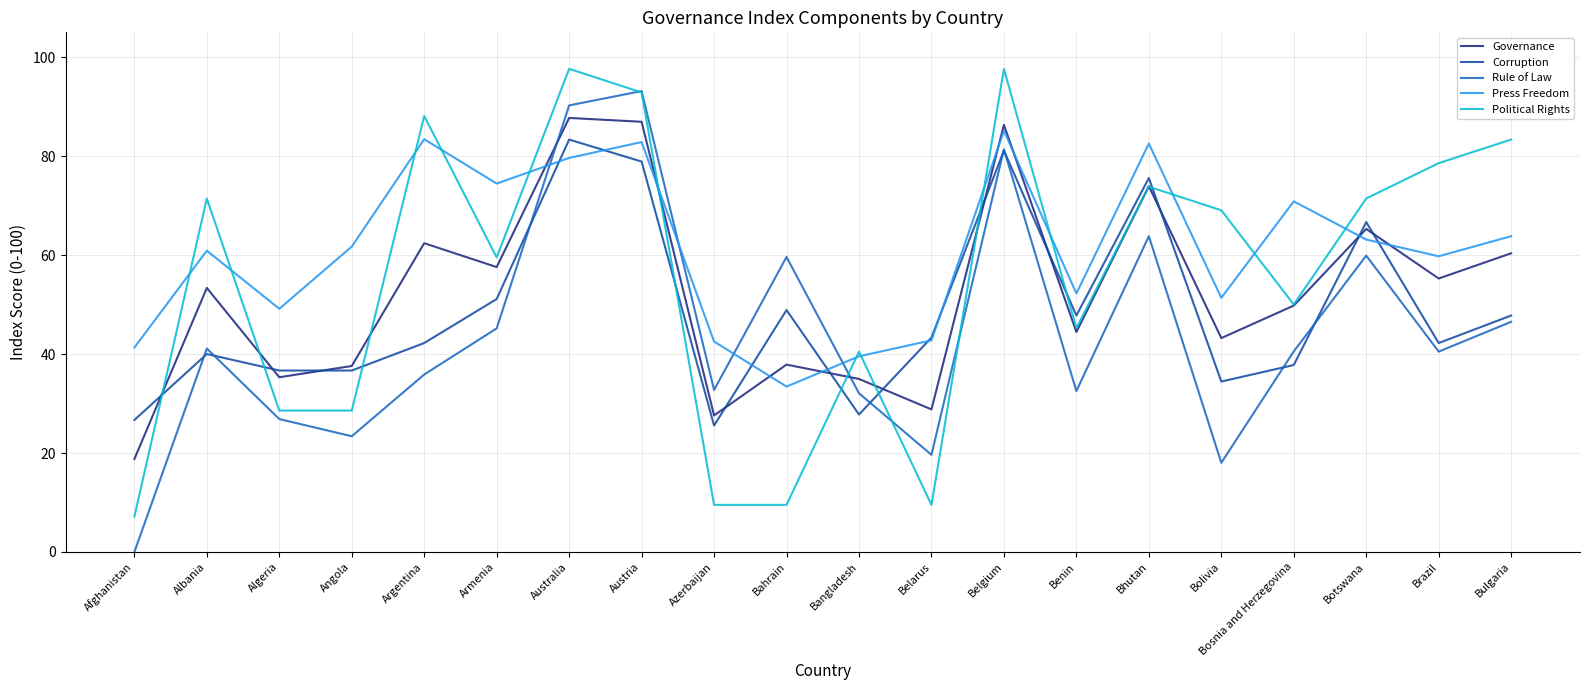

What is the sum of the Governance values at Belgium and Armenia?

143.9